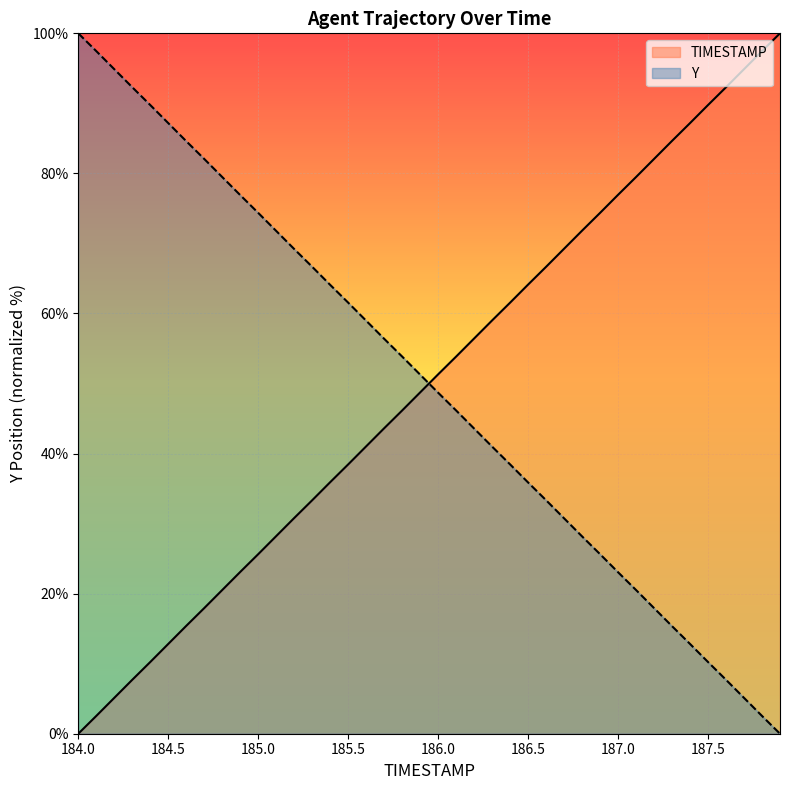

Count the number of categories in the chart.

40